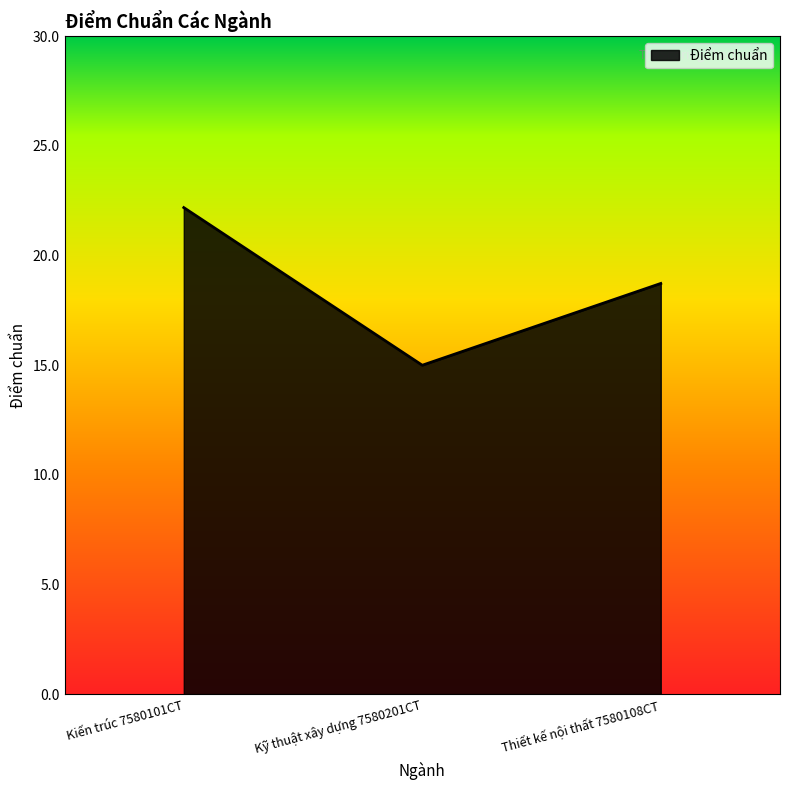

The chart shows a value of 9.4 at Thiết kế nội thất 7580108CT. True or false?

False